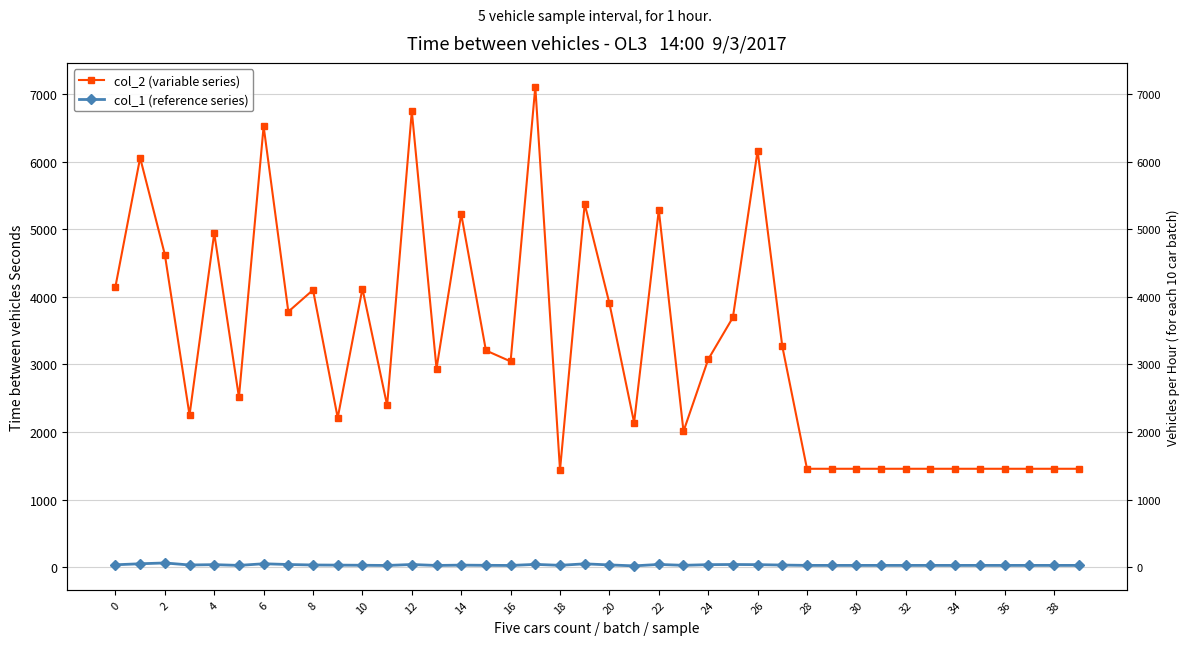

What is the minimum value for col_2 (variable series)?

1438